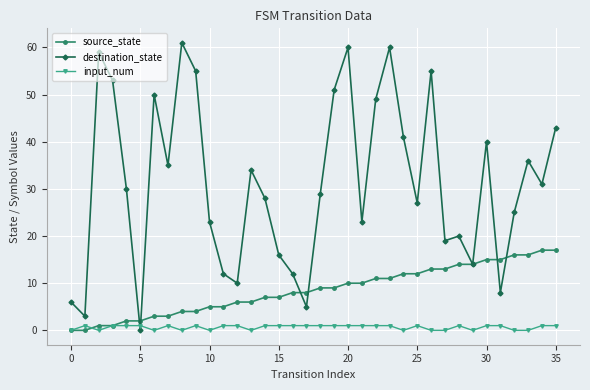

Reading left to right, transcribe all the data shown in this chart.

source_state: 0	0	1	1	2	2	3	3	4	4	5	5	6	6	7	7	8	8	9	9	10	10	11	11	12	12	13	13	14	14	15	15	16	16	17	17
destination_state: 6	3	59	53	30	0	50	35	61	55	23	12	10	34	28	16	12	5	29	51	60	23	49	60	41	27	55	19	20	14	40	8	25	36	31	43
input_num: 0	1	0	1	1	1	0	1	0	1	0	1	1	0	1	1	1	1	1	1	1	1	1	1	0	1	0	0	1	0	1	1	0	0	1	1